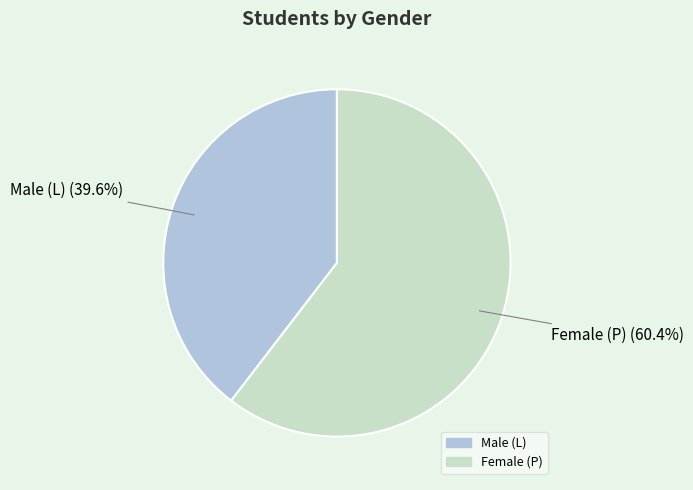

Is there a majority slice in this chart?

Yes